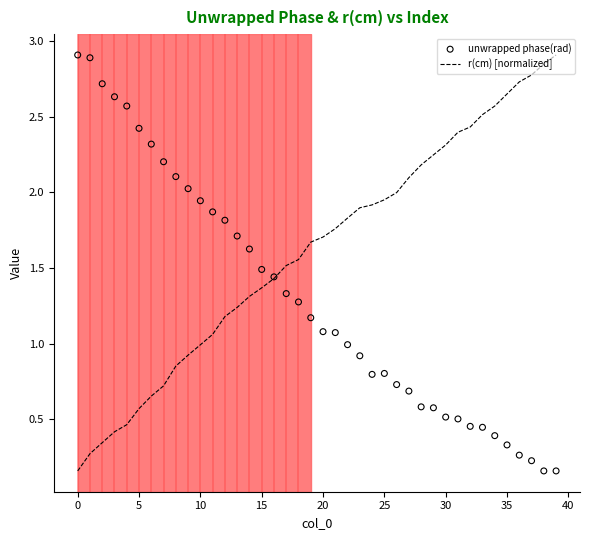

Is the value of unwrapped phase(rad) at 38 greater than the value of r(cm) [normalized] at 27?

No